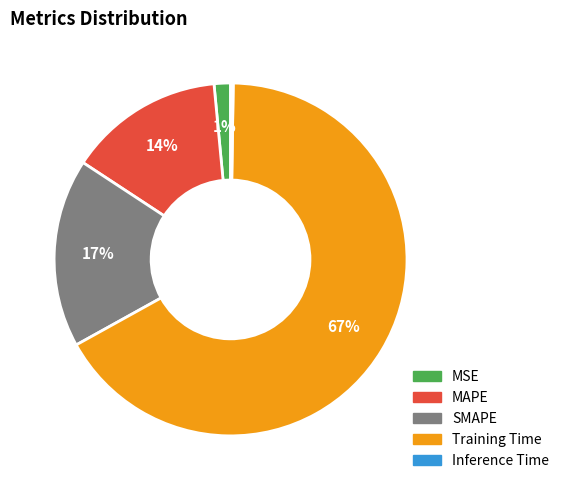

What percentage is the SMAPE slice, to the nearest percent?

17%